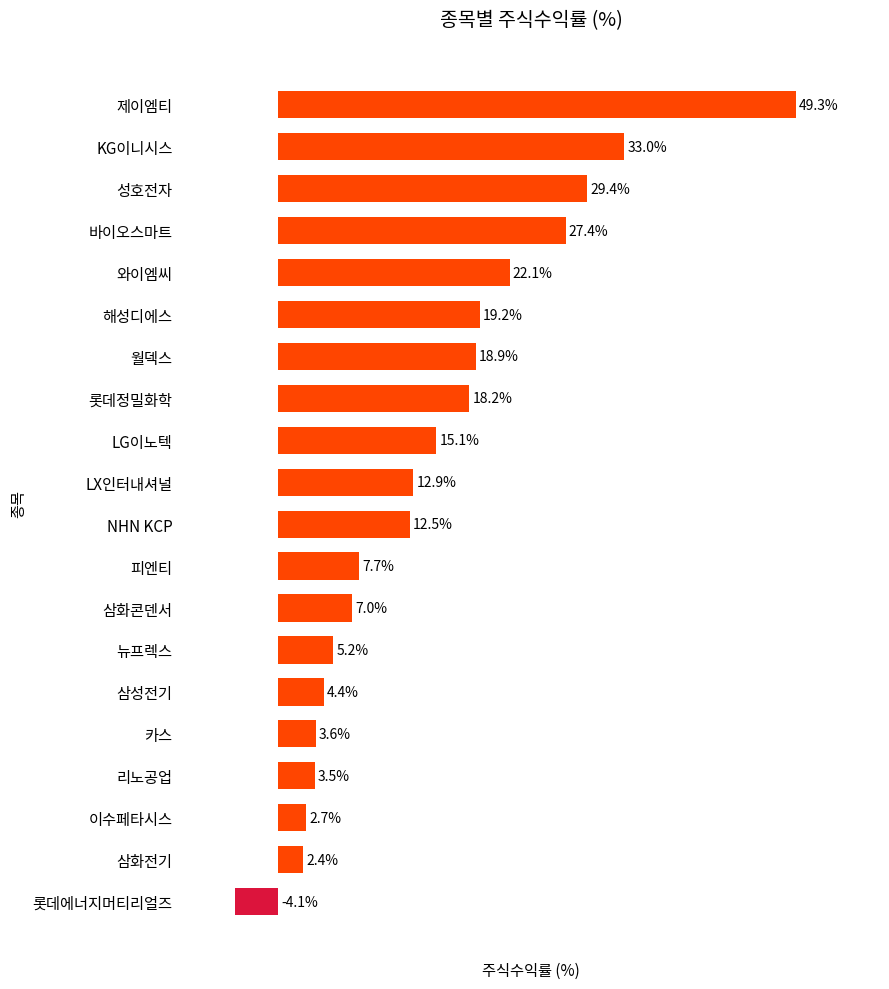

Are the bars grouped side by side (vs. stacked)?

No